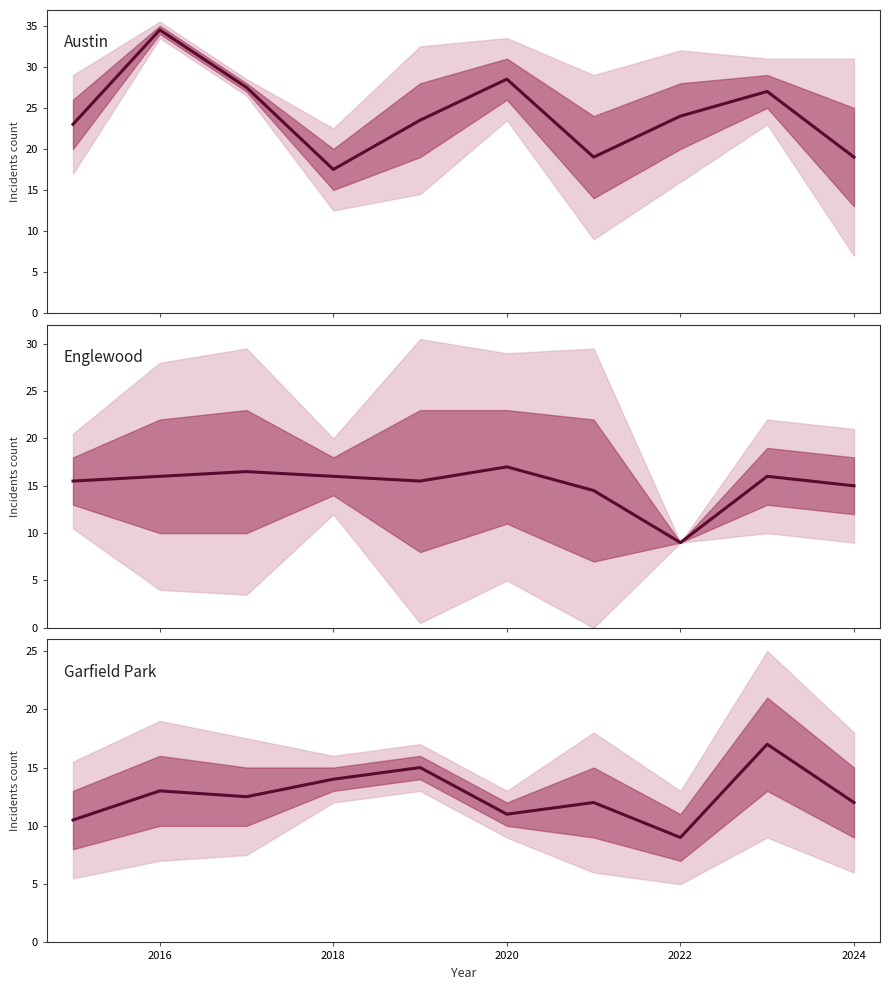

Which has a higher value, 2024 or 2022?

2022